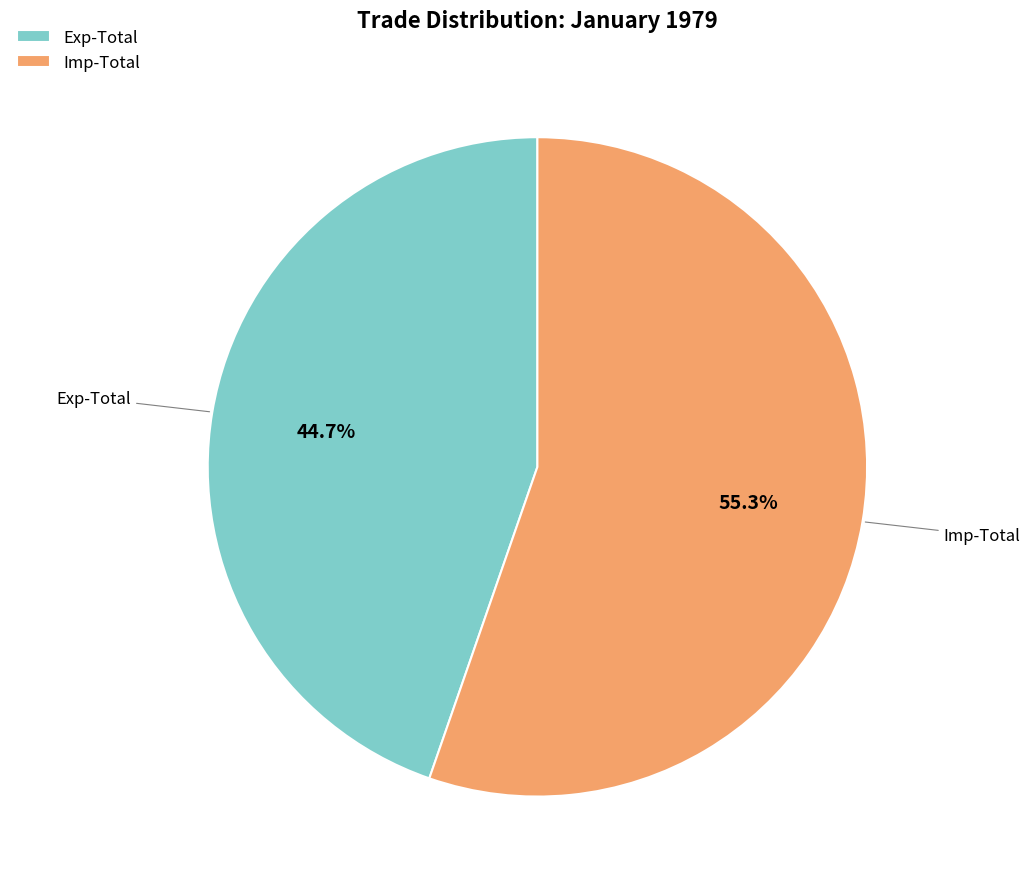

Which slice is the smallest?

Exp-Total